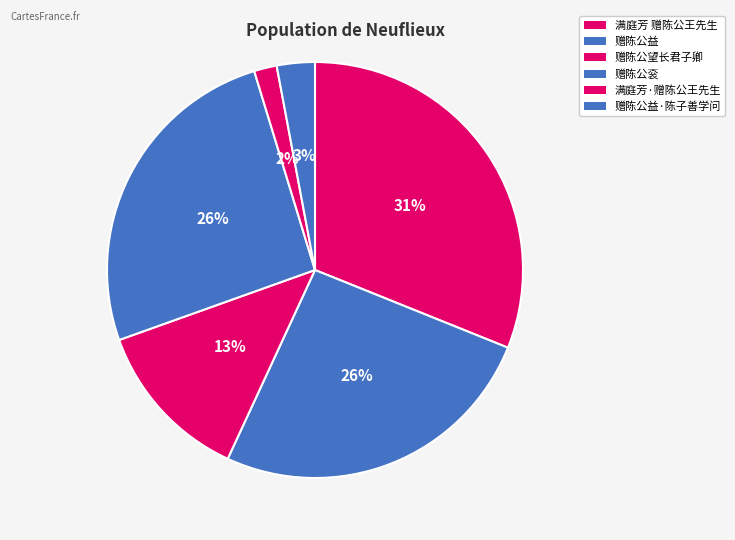

Which has a higher value, 满庭芳·赠陈公王先生 or 满庭芳 赠陈公王先生?

满庭芳 赠陈公王先生